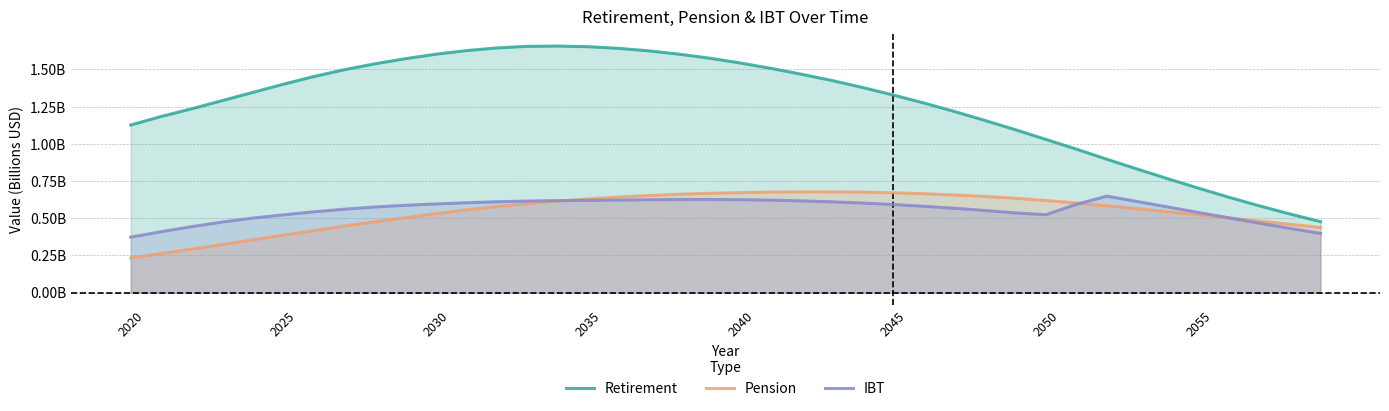

How many interior local peaks does the Pension series have?

1